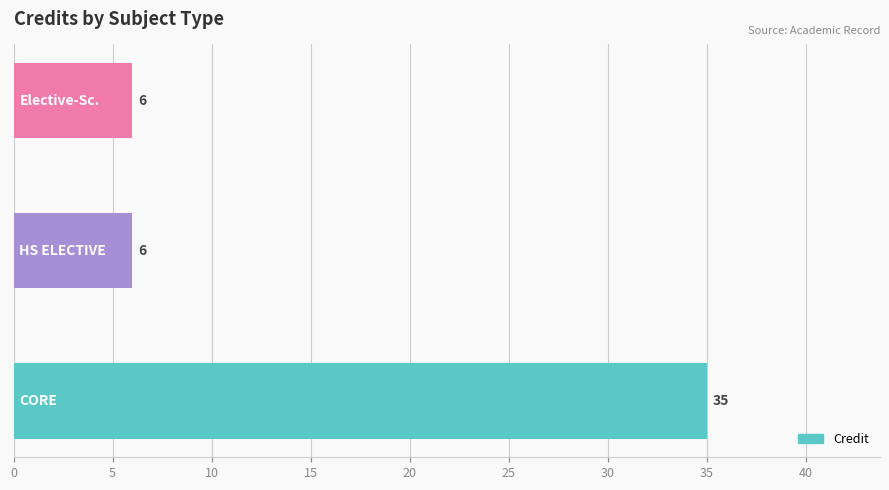

What is the average value?

16